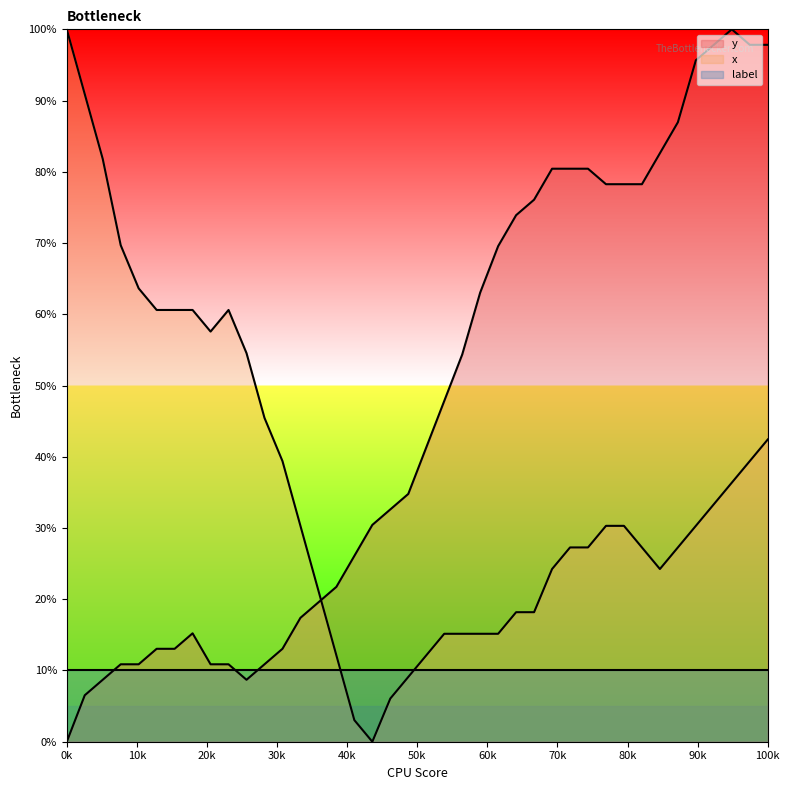

What is the minimum value for label?

10.0